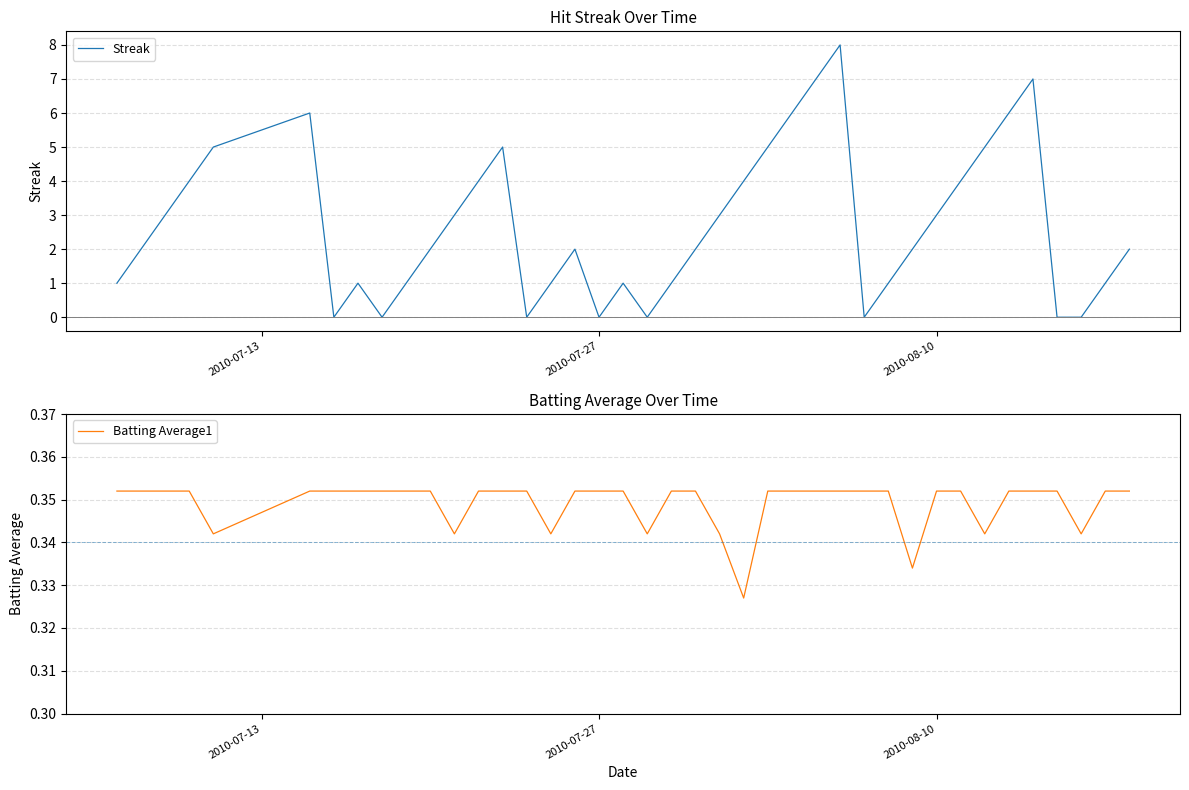

How many lines are shown in the chart?

2